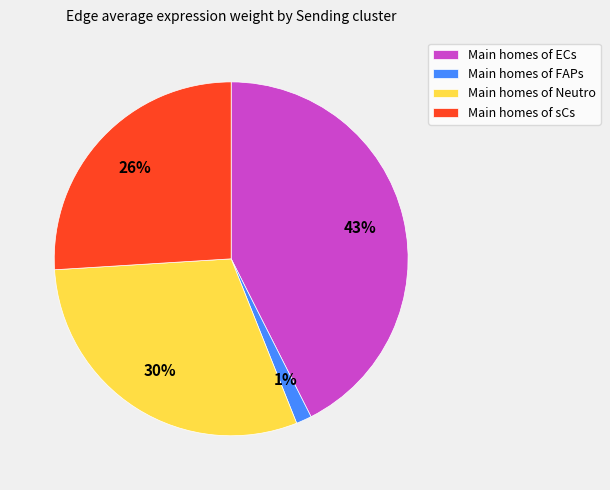

Which category has the biggest portion of the pie?

Main homes of ECs